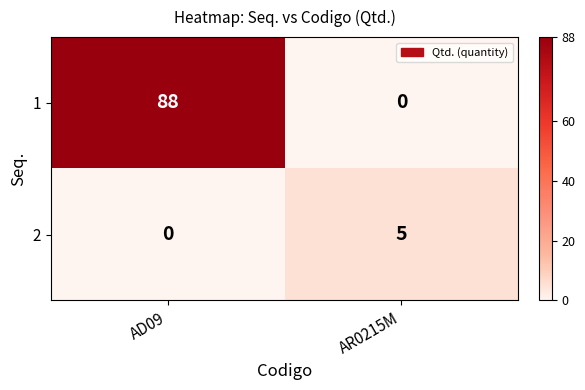

At which label is 2 closest to 2?

AD09